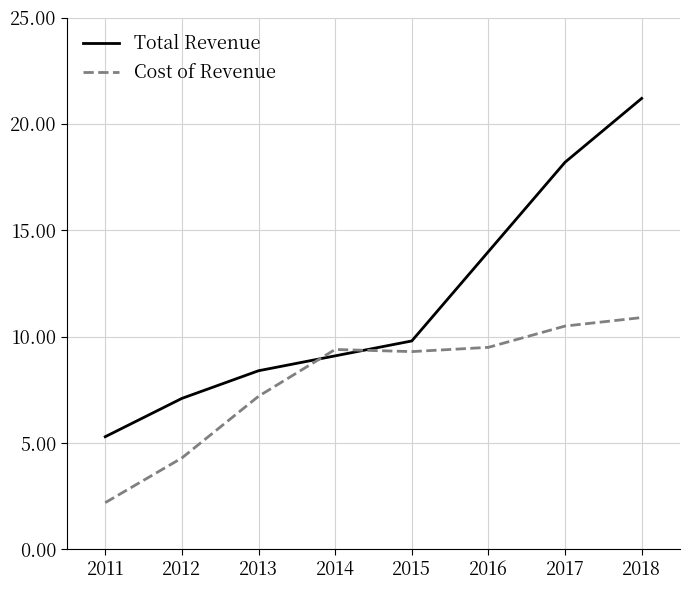

What is the difference between the maximum and minimum values in the Total Revenue series?

15900